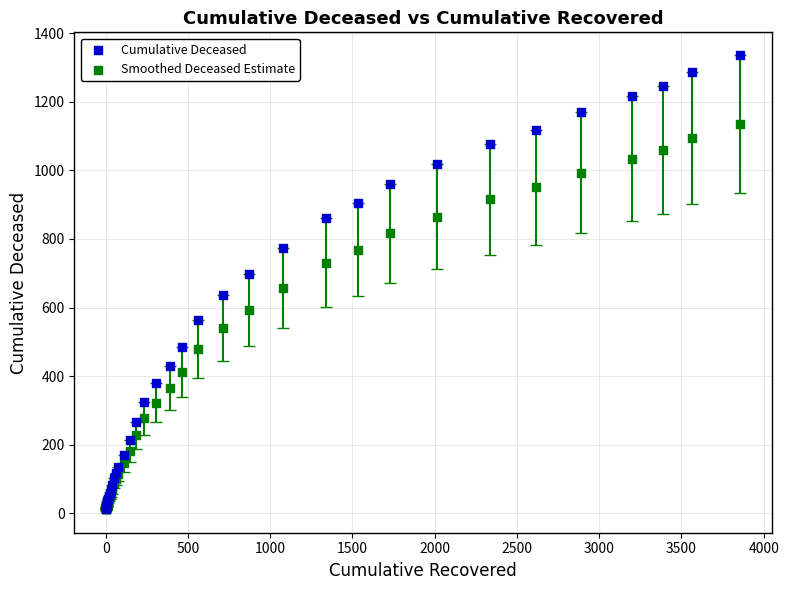

What are all the series names shown in the legend?

Cumulative Deceased, Smoothed Deceased Estimate